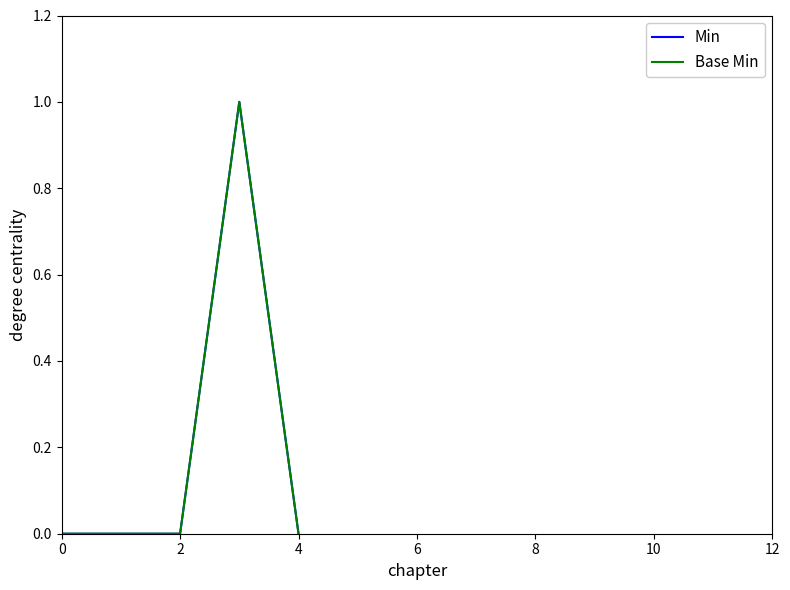

Does the chart display data point markers on the line(s)?

No